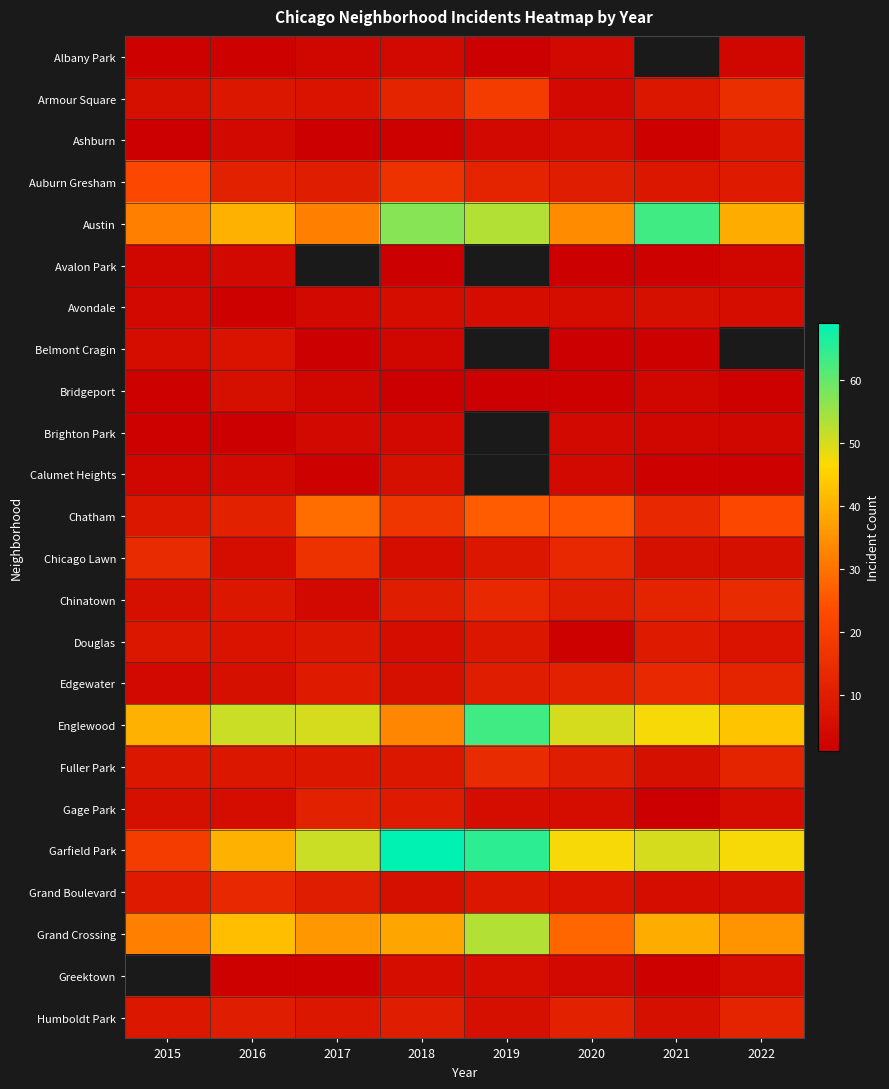

What is the highest value of the Albany Park series?

4.0